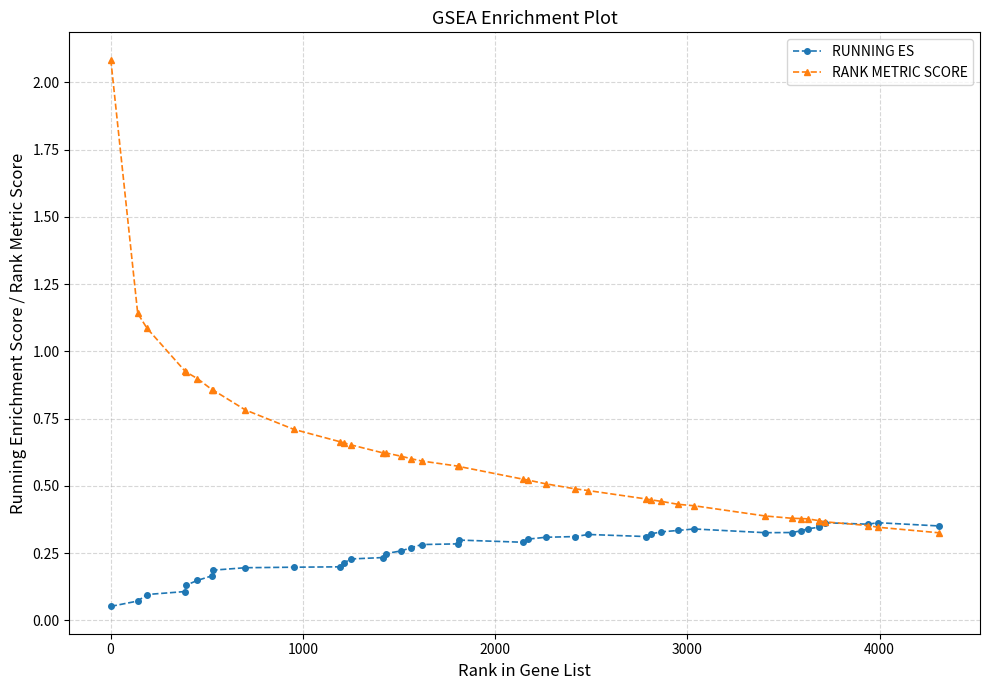

Which series has the widest spread of values?

RANK METRIC SCORE